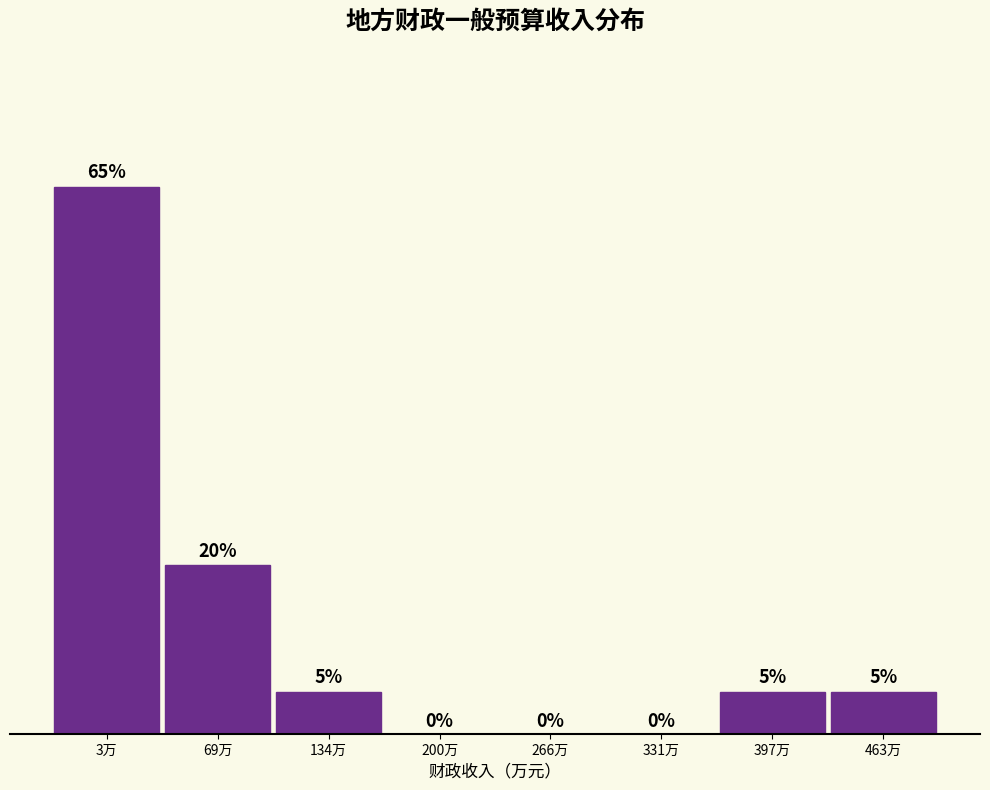

Which has a higher value, 134万 or 200万?

134万